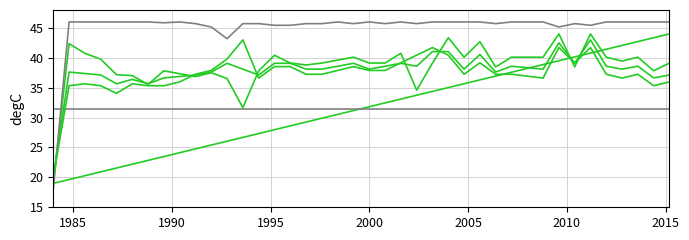

How many lines are shown in the chart?

6